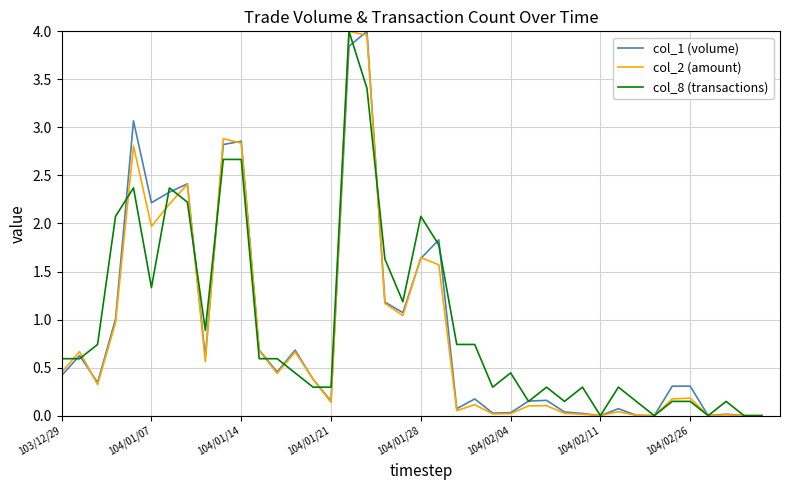

What are all the series names shown in the legend?

col_1 (volume), col_2 (amount), col_8 (transactions)